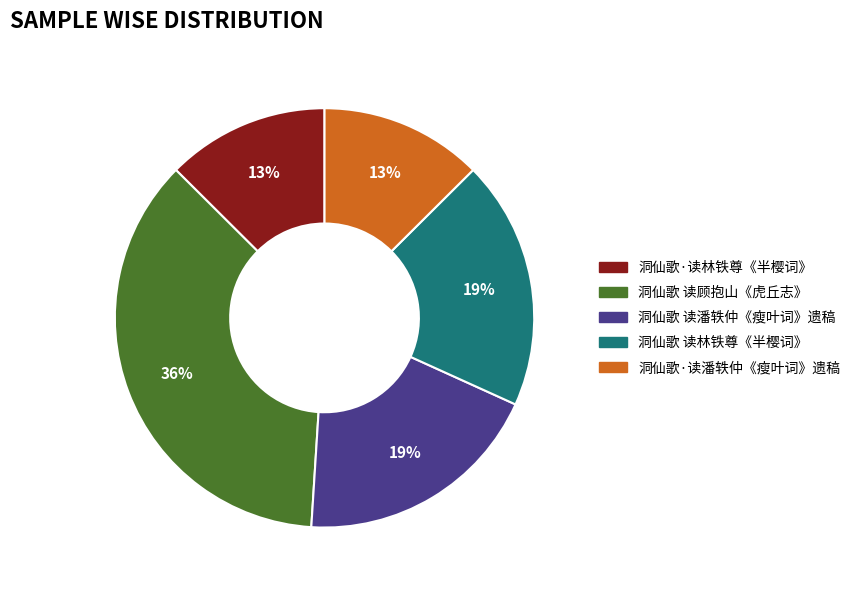

True or false: 洞仙歌 读潘轶仲《瘦叶词》遗稿 accounts for 28% of the total.

False